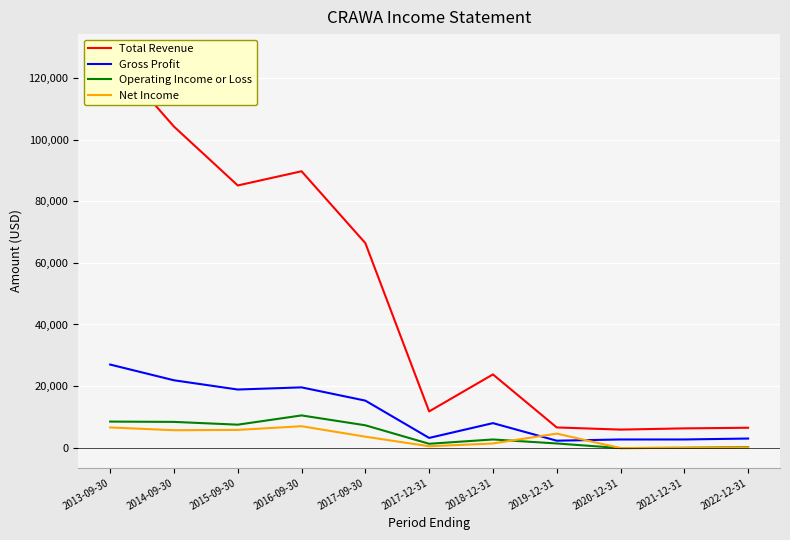

Between 2016-09-30 and 2019-12-31, which is larger?

2016-09-30